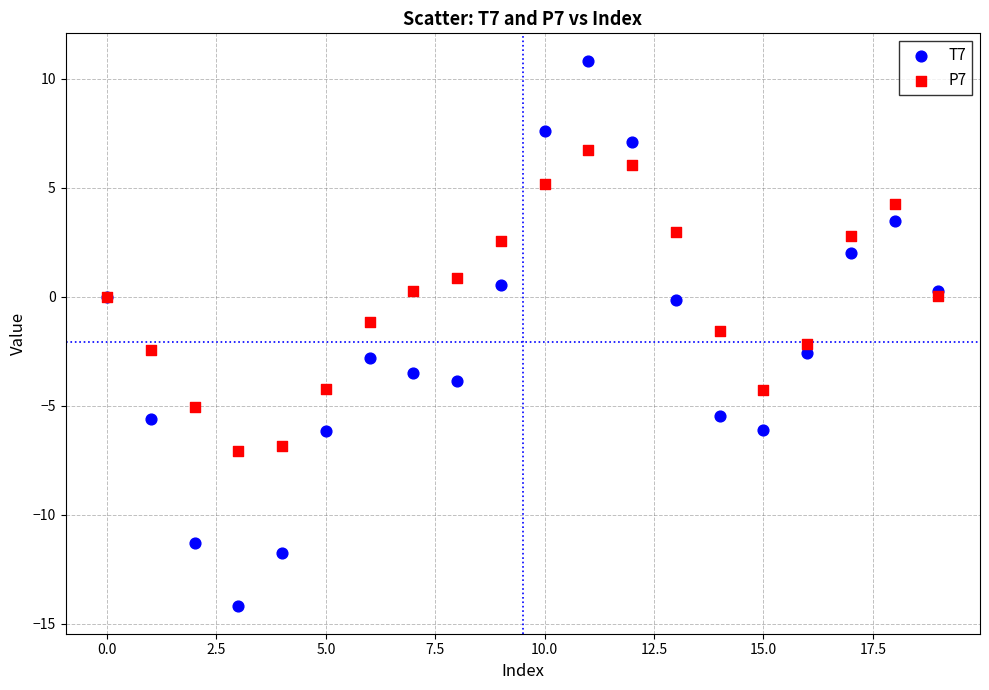

Which series has the widest spread of Y values?

T7